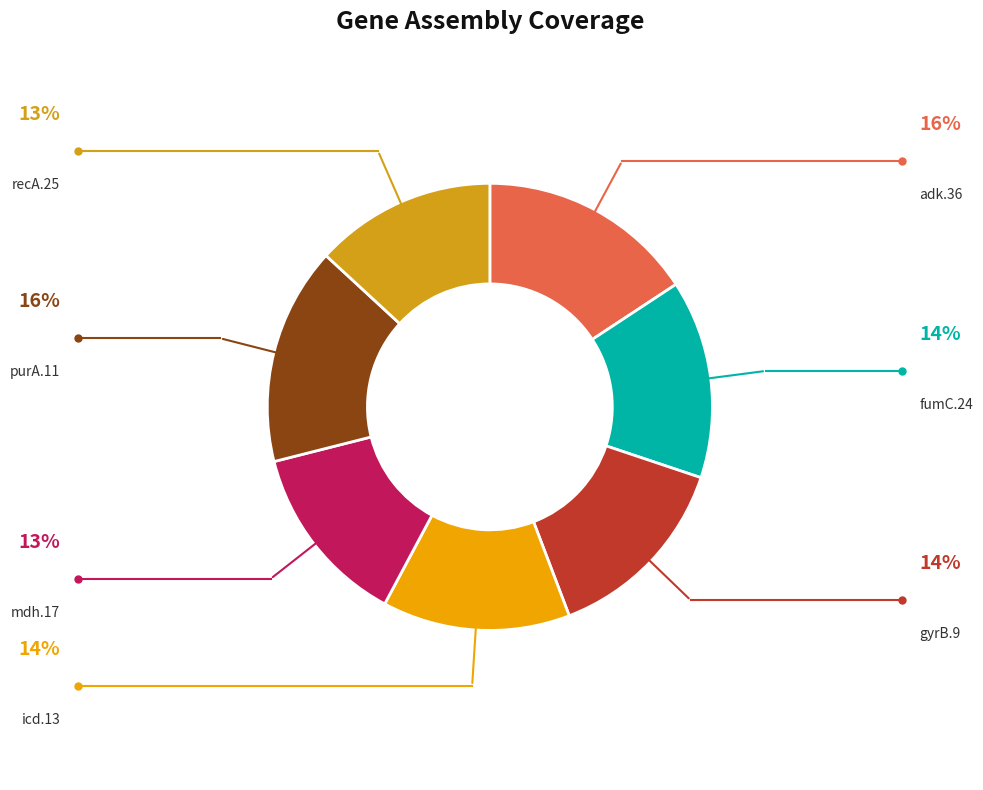

To the nearest percent, what is the difference between the adk.36 and mdh.17 slice percentages?

3%